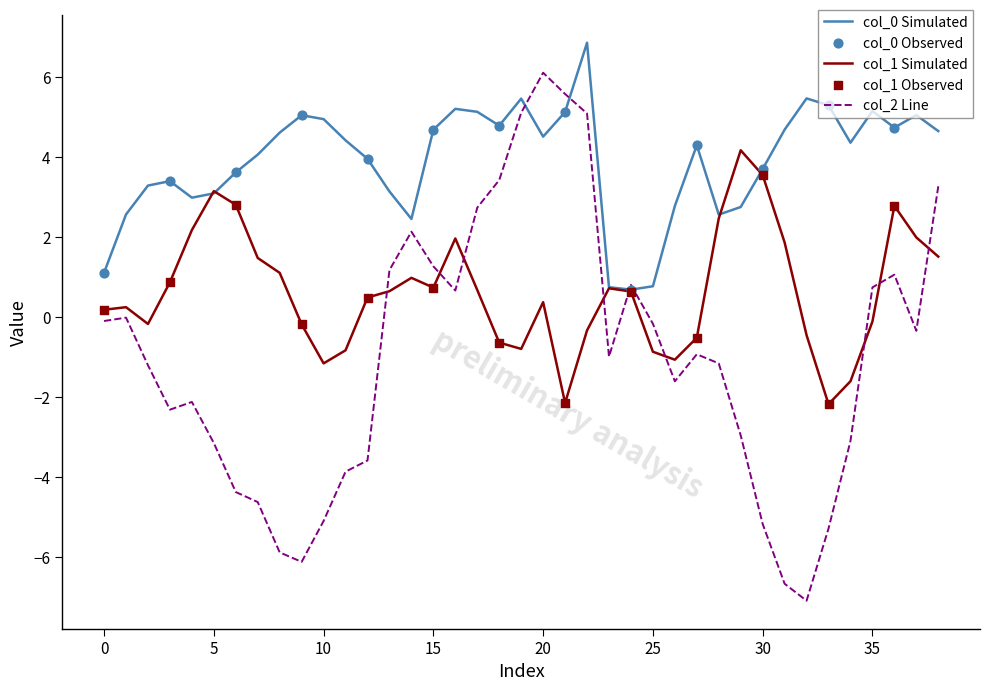

At how many categories does at least one series exceed -5?

39